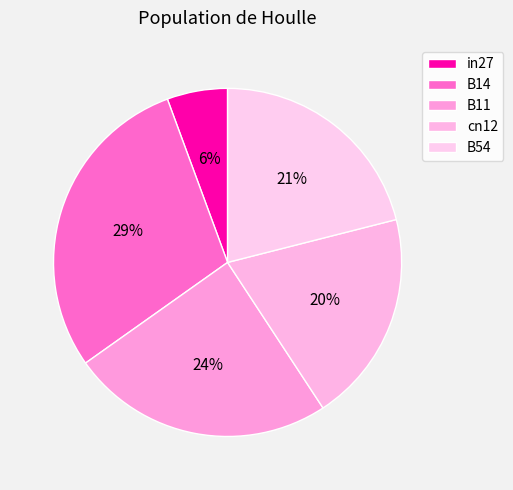

True or false: cn12 accounts for 20% of the total.

True